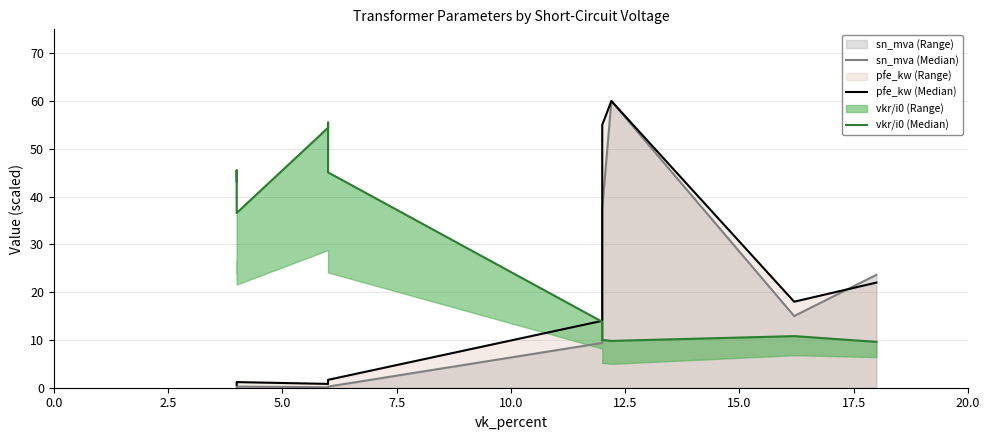

Is it true that sn_mva (Median) equals 20.5 at 10?

False